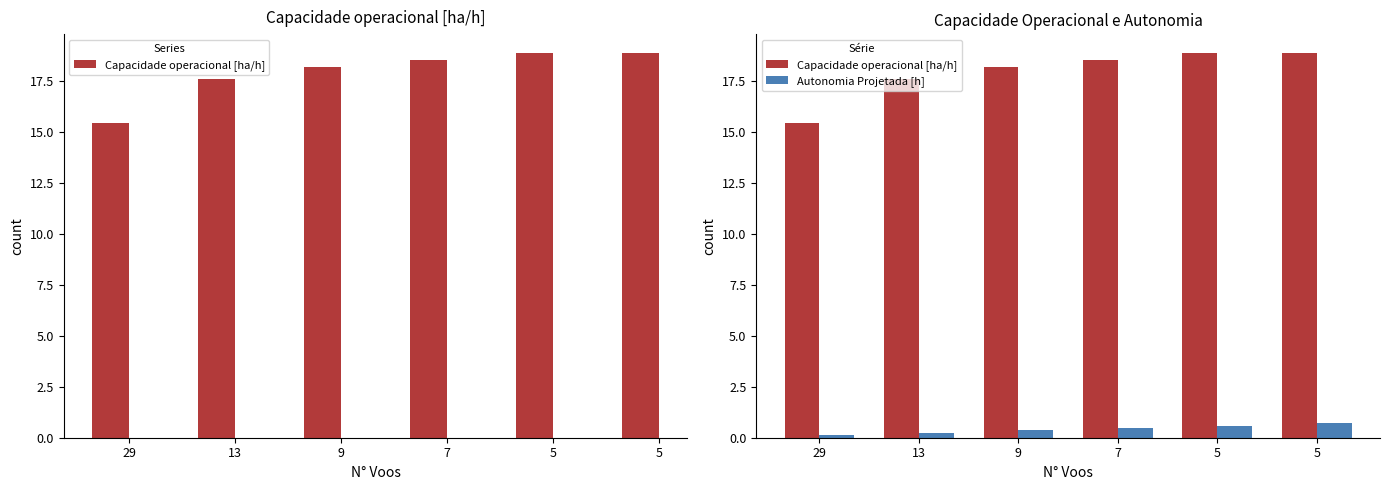

The Autonomia Projetada [h] series shows 1.0 at 5. True or false?

False